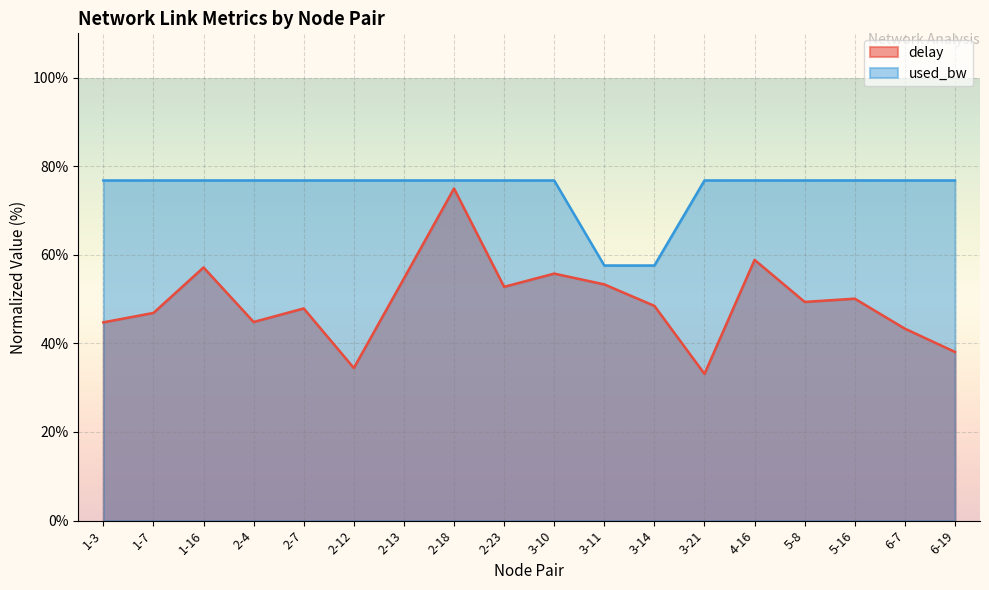

In delay, how many points are higher than both neighbors (excluding endpoints)?

6